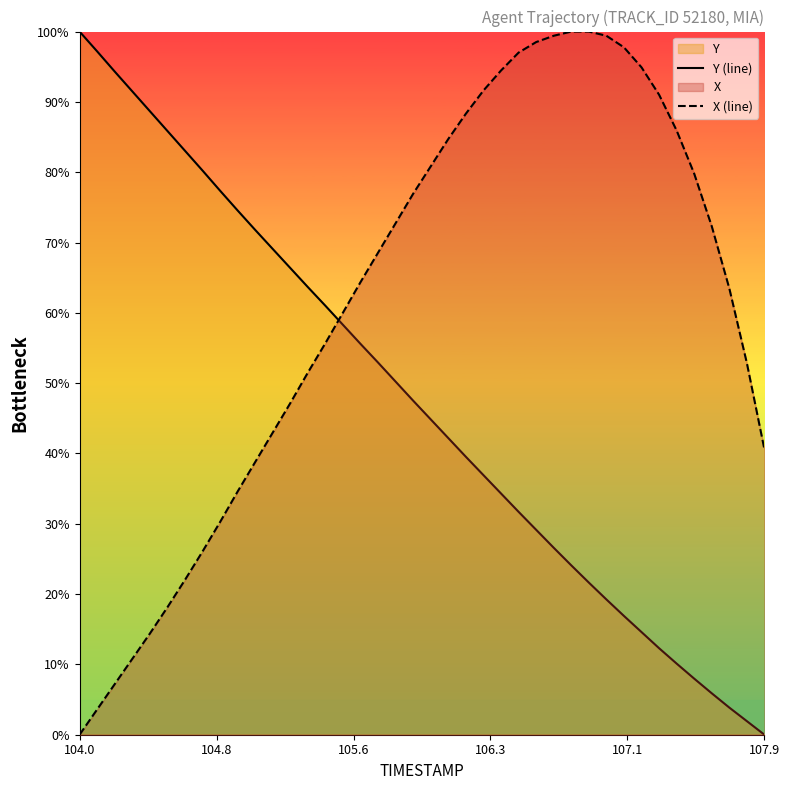

True or false: Y (line) has a value of 100.0 at 104.0.

True